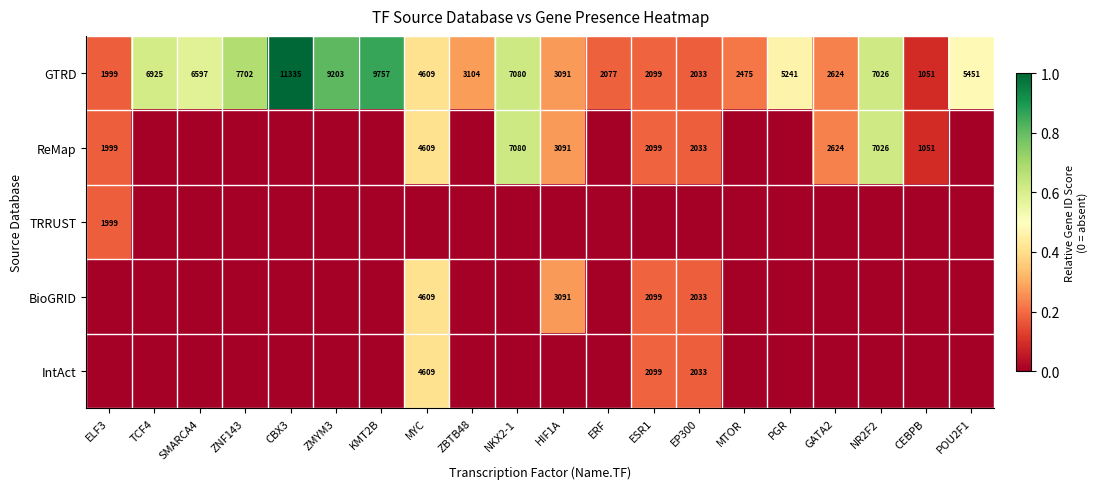

Rank the categories by GTRD value from lowest to highest.

CEBPB, ELF3, EP300, ERF, ESR1, MTOR, GATA2, HIF1A, ZBTB48, MYC, PGR, POU2F1, SMARCA4, TCF4, NR2F2, NKX2-1, ZNF143, ZMYM3, KMT2B, CBX3